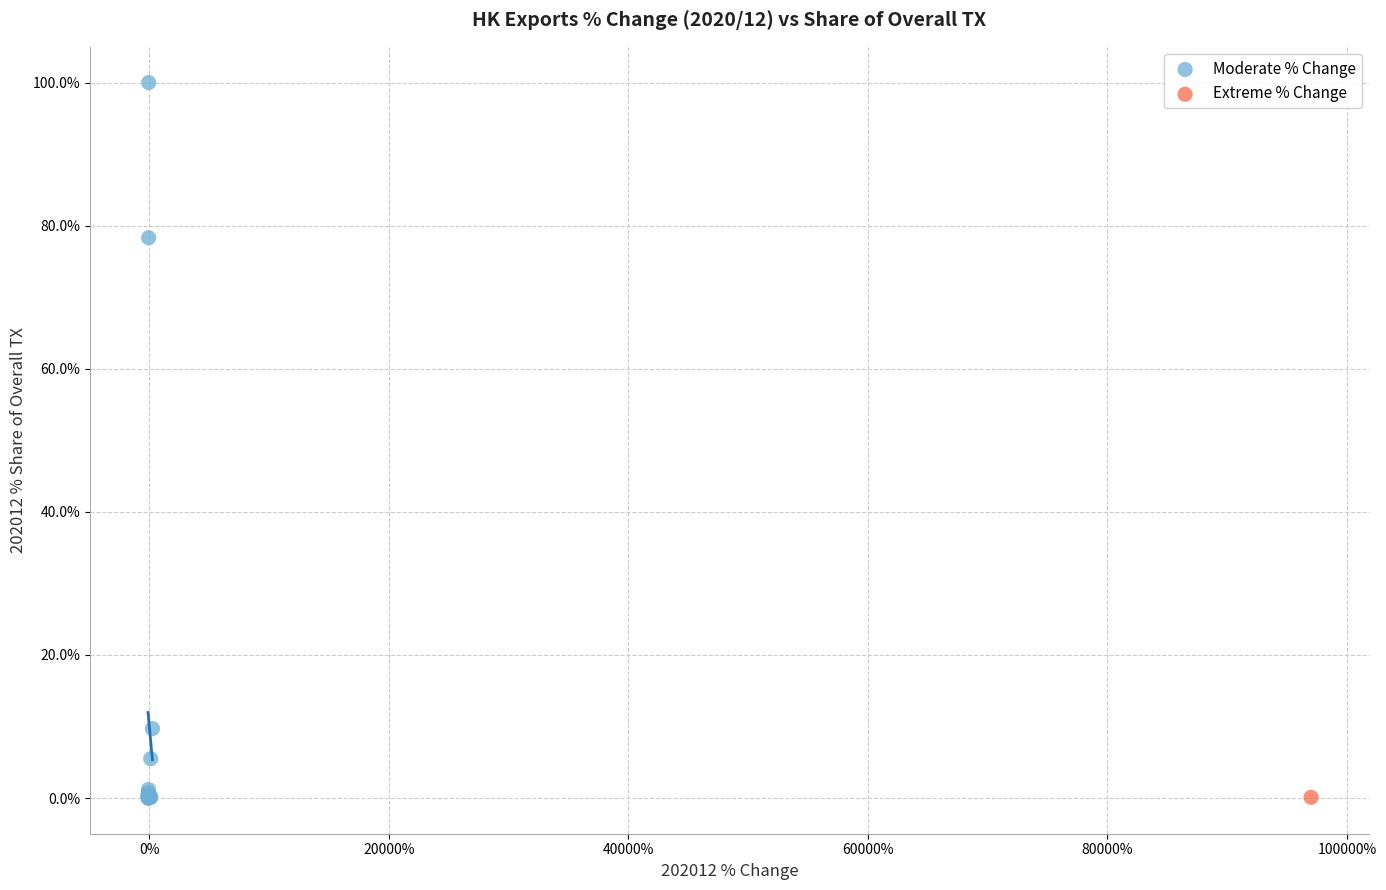

What are all the series names shown in the legend?

Moderate % Change, Extreme % Change